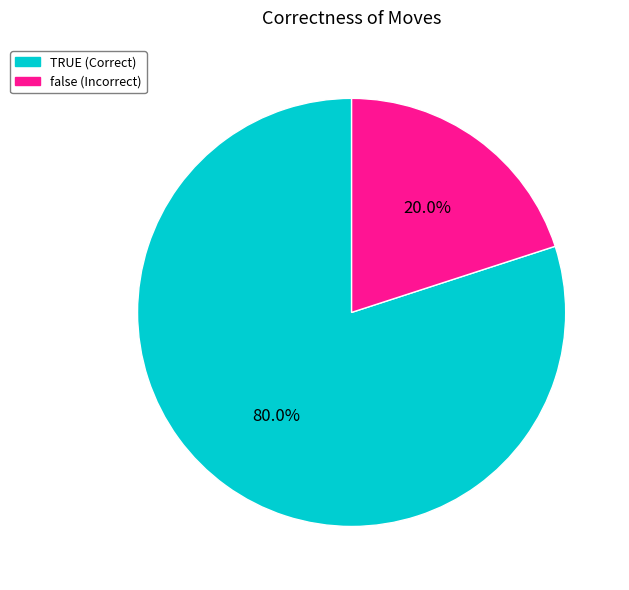

Which slice represents more than half of the pie?

TRUE